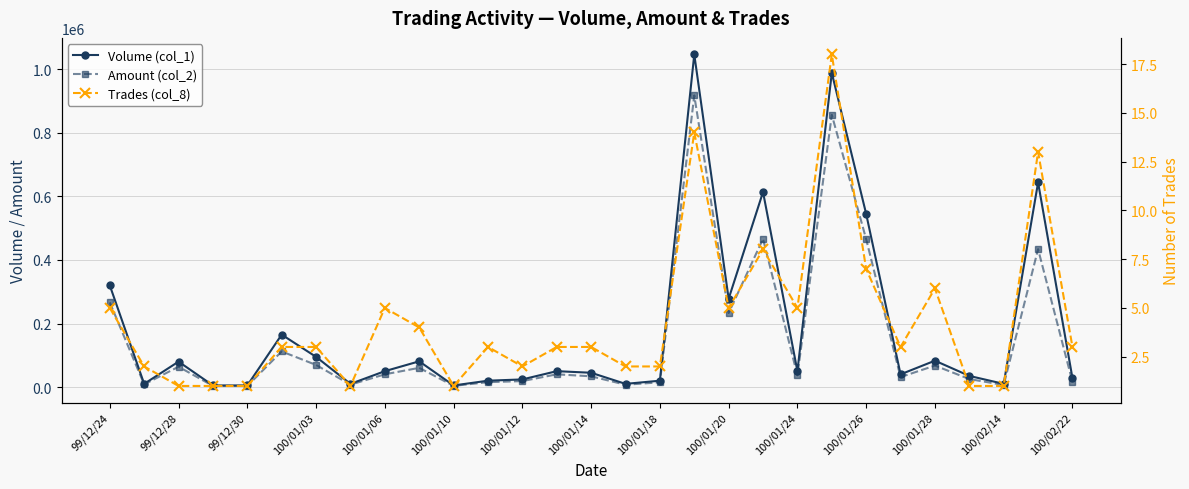

Is this an area chart (filled region under the line)?

No